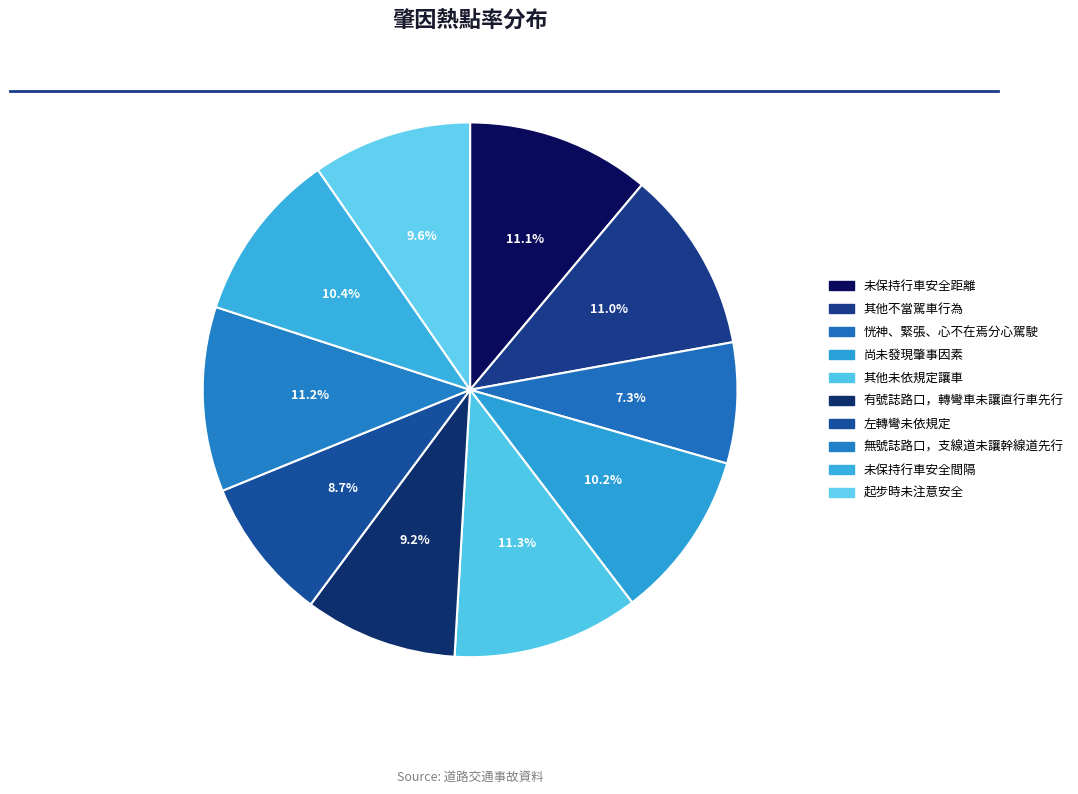

Count the number of slices in the pie.

10